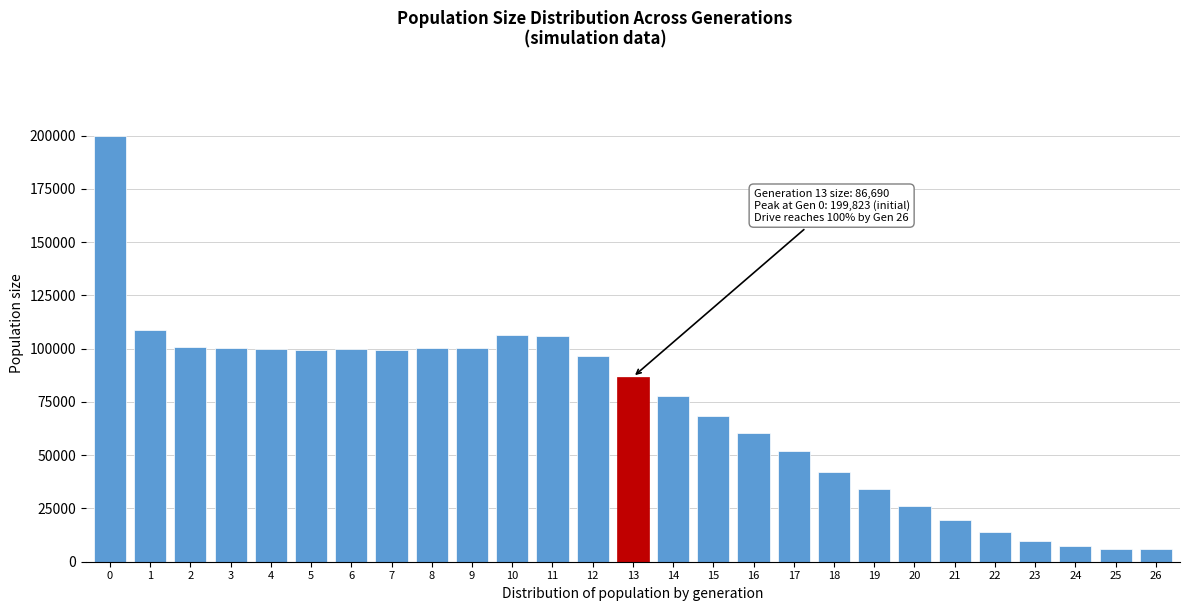

Between 20 and 9, which is larger?

9